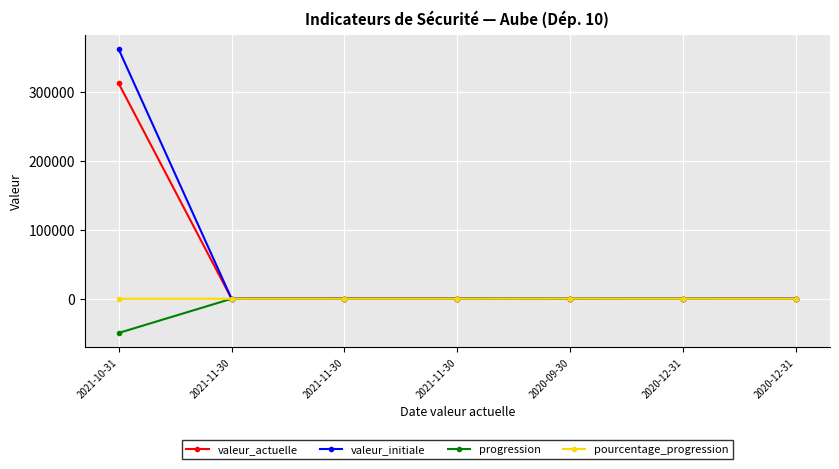

What is the value of the progression point at the 2nd from the left?

-8